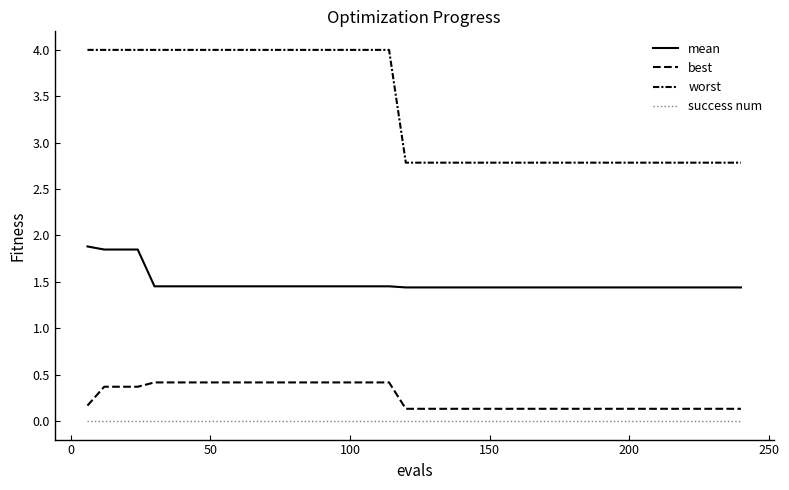

How many lines are shown in the chart?

4